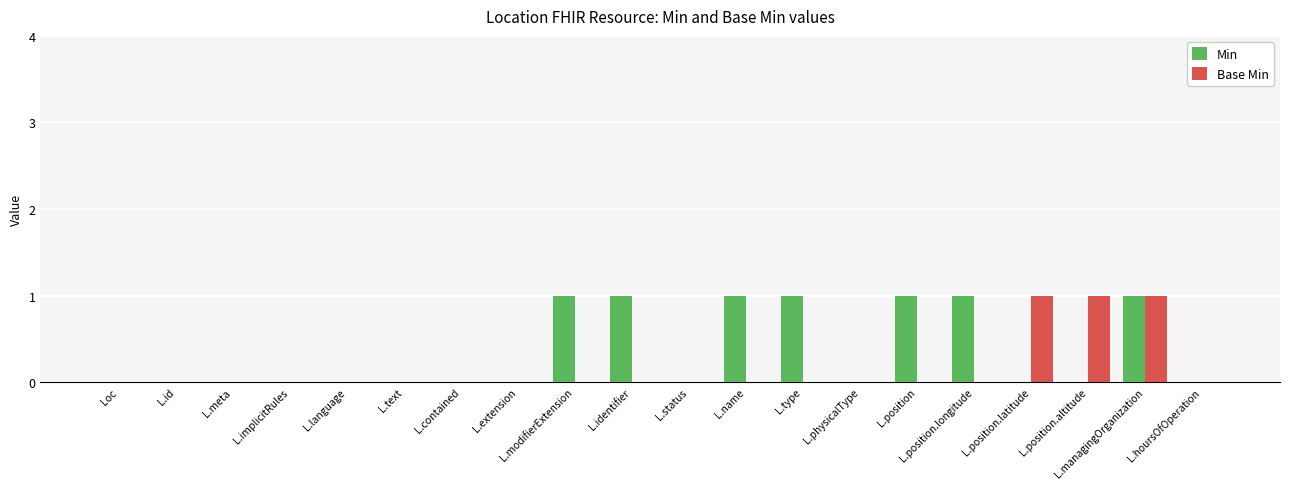

Which series has the largest total across all categories?

Min